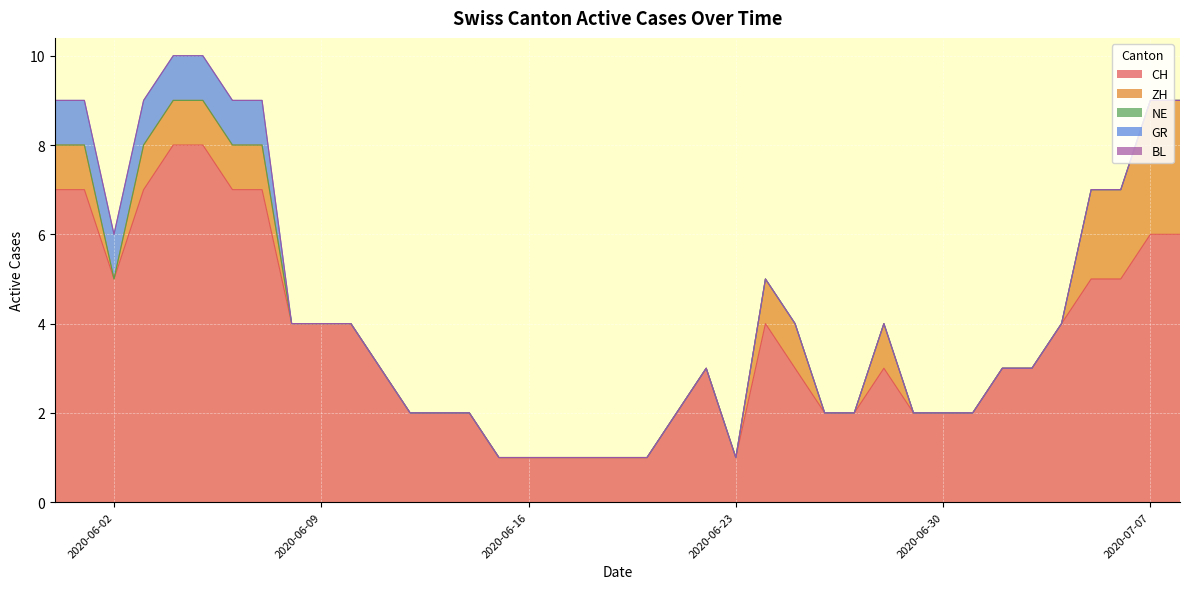

What is the highest value of the ZH series?

3